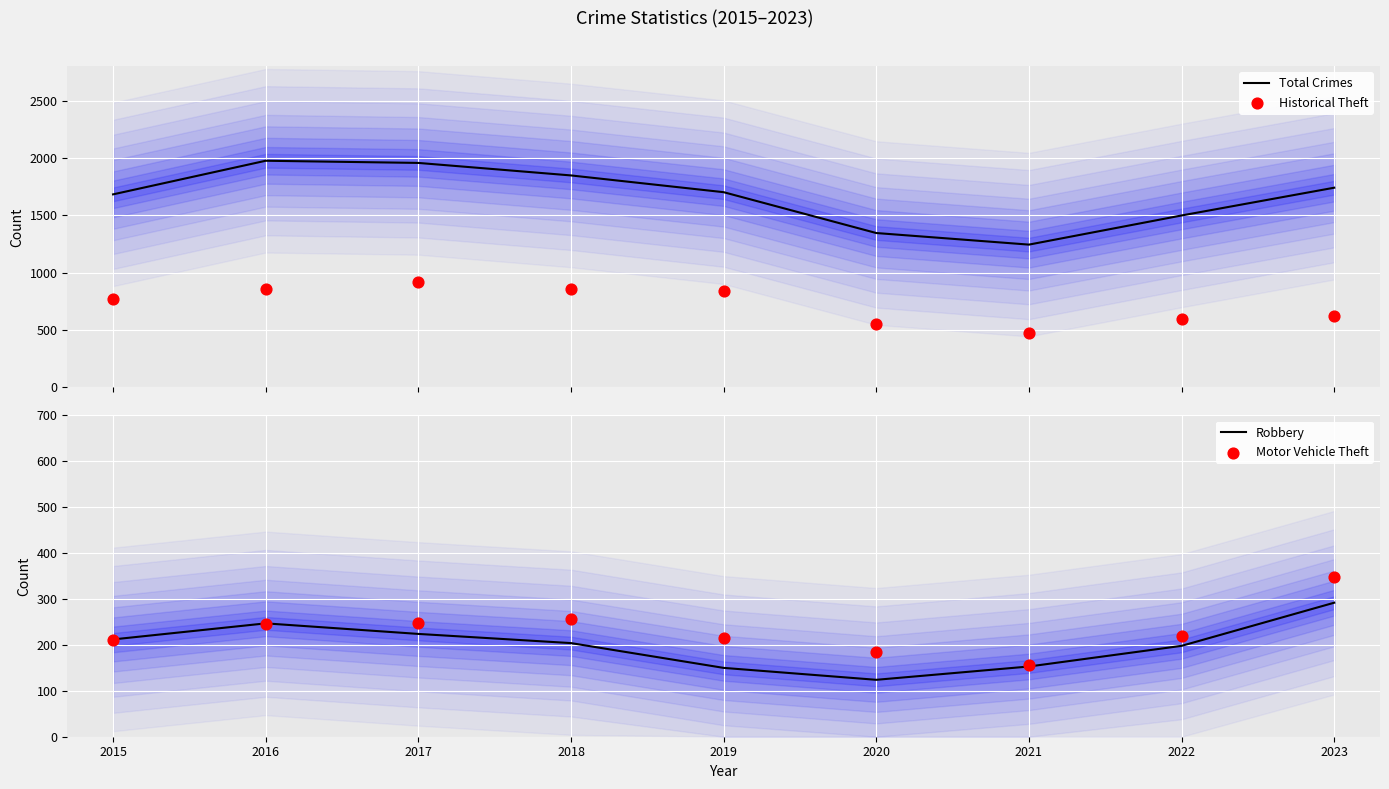

Which series contains the lowest Y value?

Robbery